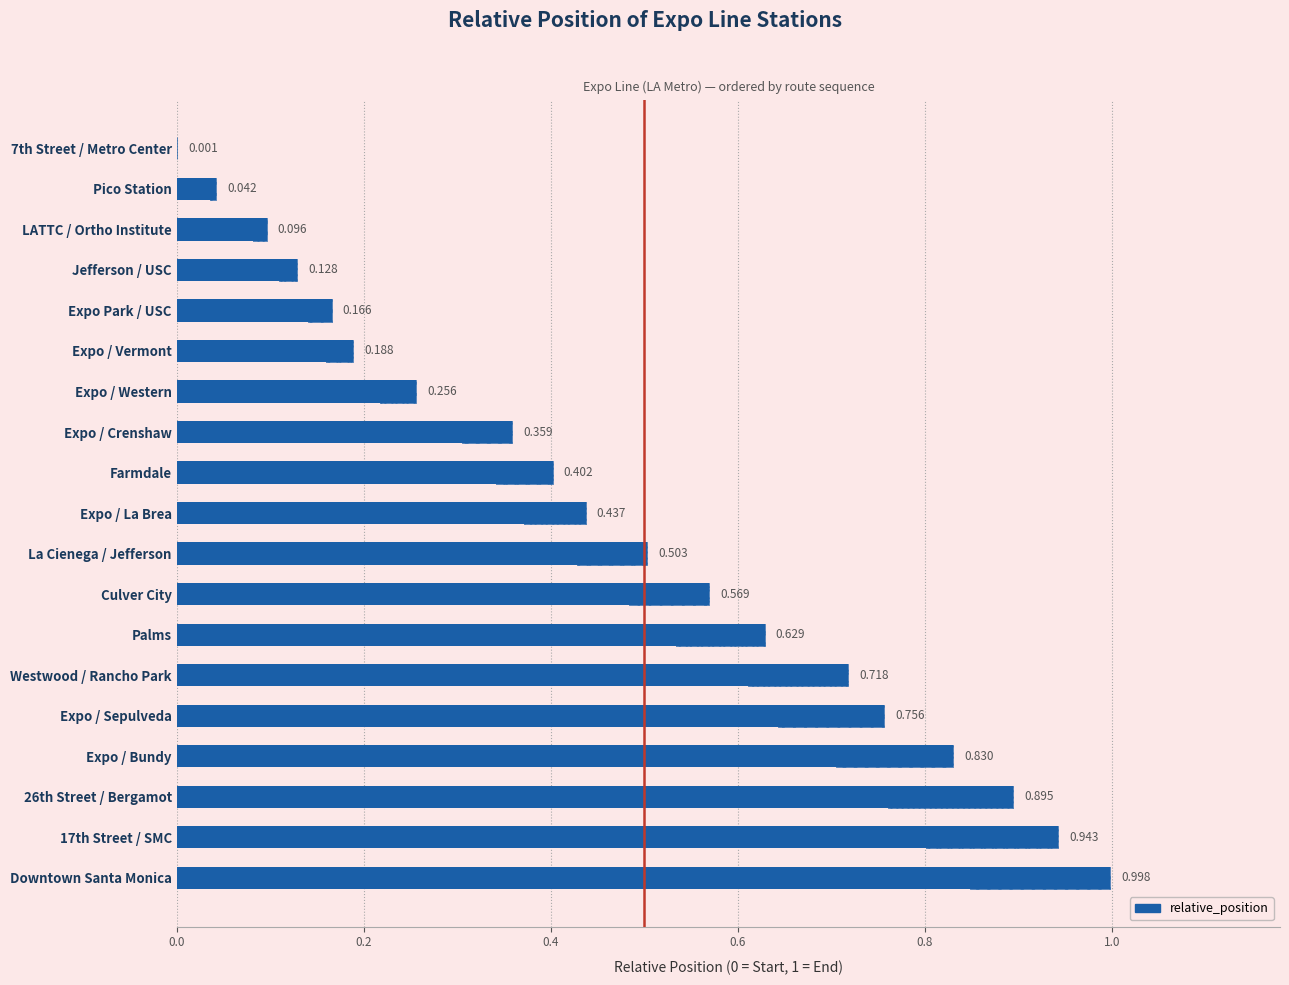

Count the number of data series in this chart.

1